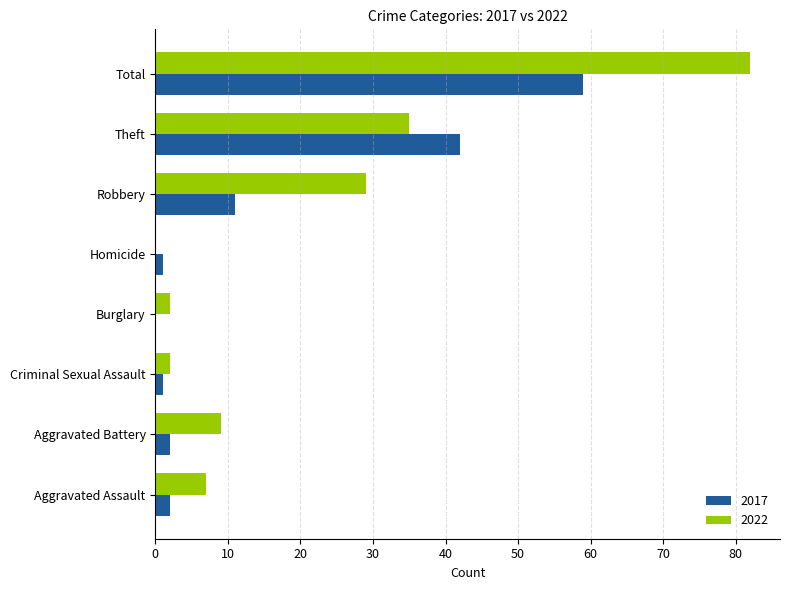

Is it true that 2022 equals 14 at Aggravated Battery?

False